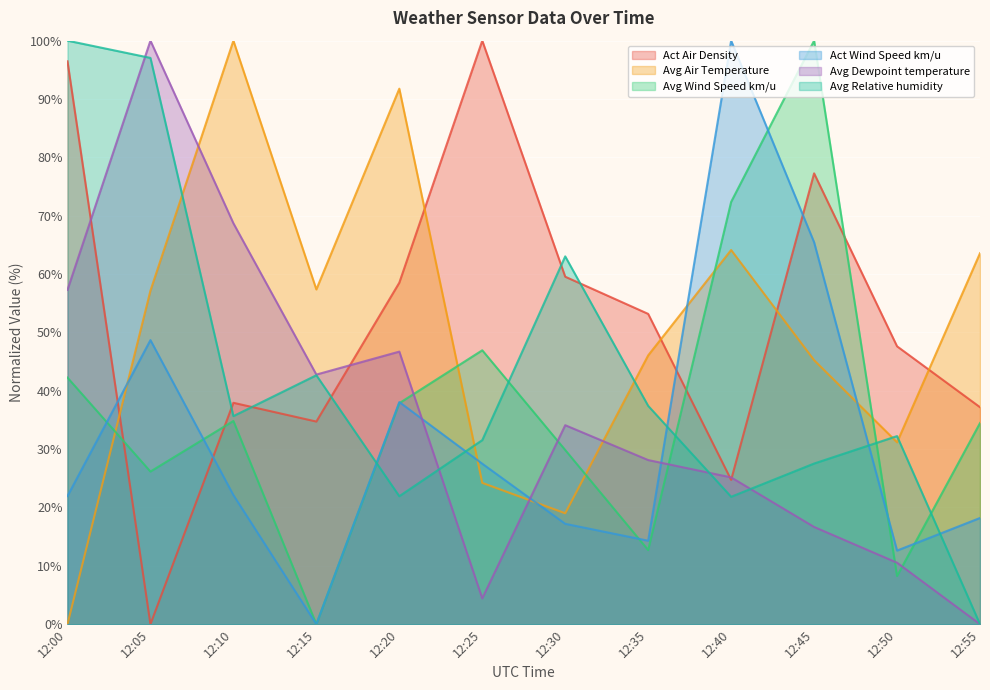

After their last crossing, which series has the higher values: Avg Relative humidity or Avg Air Temperature?

Avg Air Temperature